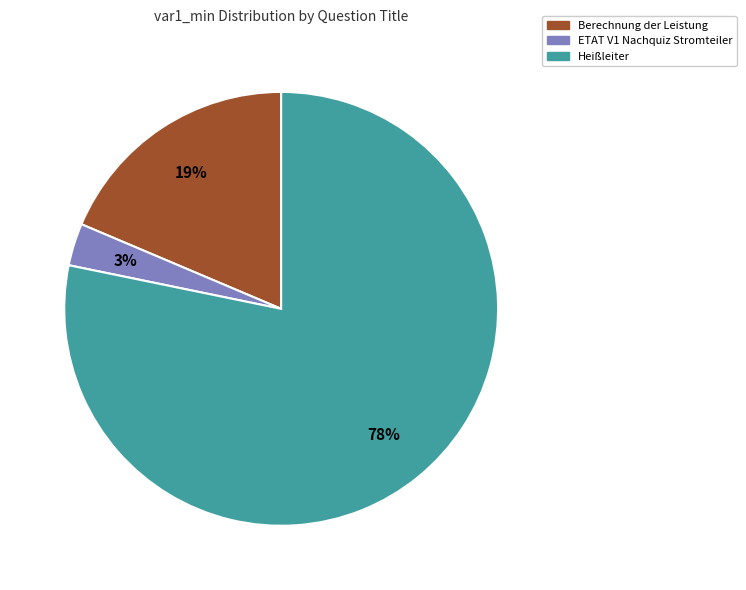

Is there a majority slice in this chart?

Yes